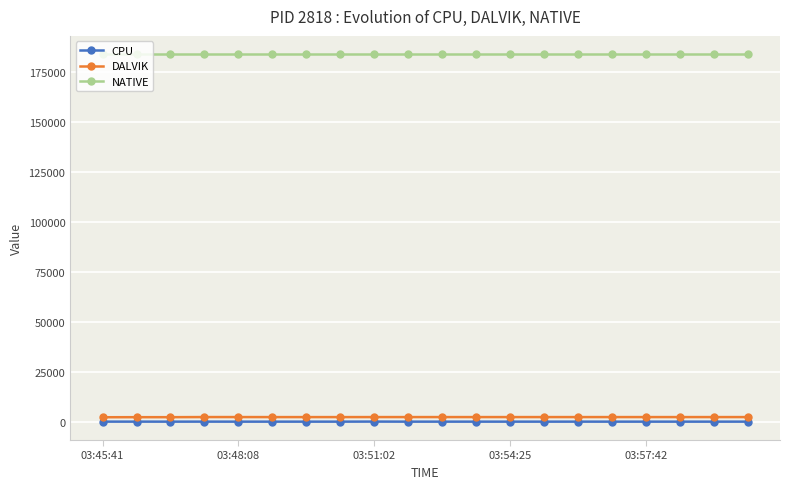

What is the maximum value shown in the chart?

183808.0